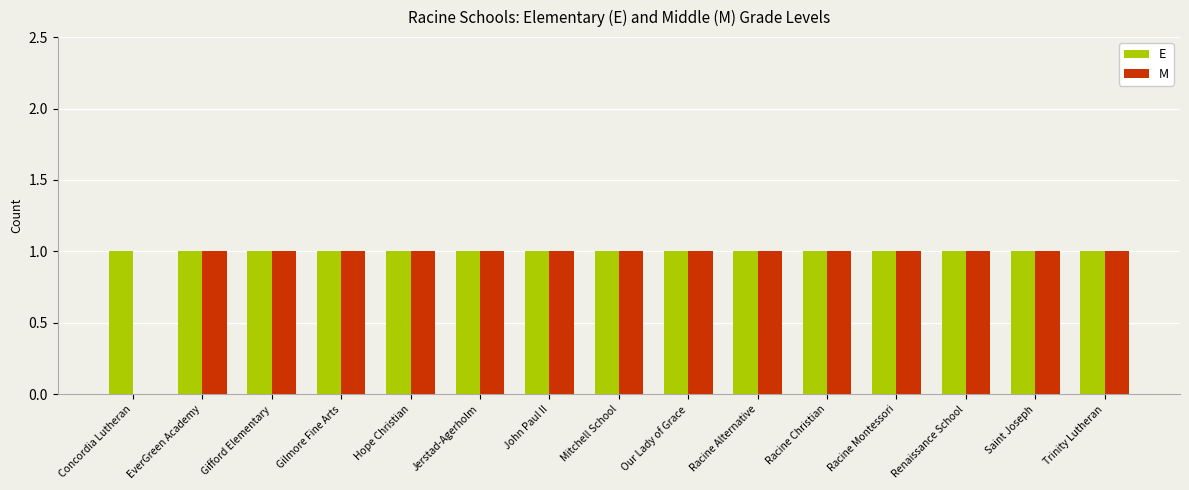

Is it true that M equals 1 at Trinity Lutheran?

True